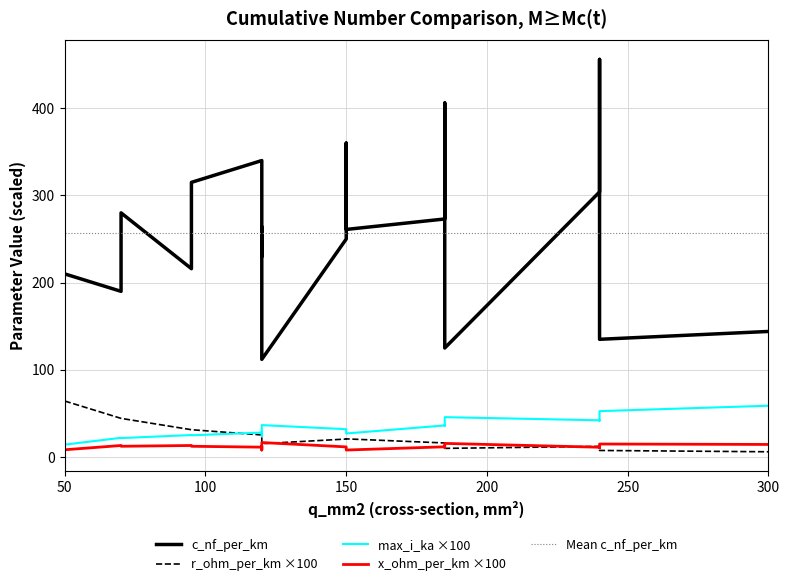

Reading left to right, extract all data points from this chart.

c_nf_per_km: 210.0	264.0	261.0	216.0	273.0	304.0	315.0	406.0	456.0	250.0	230.0	190.0	360.0	340.0	280.0	112.0	125.0	135.0	144.0
x_ohm_per_km: 0.1	0.1	0.1	0.1	0.1	0.1	0.1	0.1	0.1	0.1	0.1	0.1	0.1	0.1	0.1	0.2	0.2	0.1	0.1
max_i_ka: 0.1	0.2	0.3	0.3	0.4	0.4	0.2	0.4	0.4	0.3	0.3	0.2	0.3	0.3	0.2	0.4	0.5	0.5	0.6
r_ohm_per_km: 0.6	0.2	0.2	0.3	0.2	0.1	0.3	0.2	0.1	0.2	0.3	0.4	0.2	0.3	0.4	0.2	0.1	0.1	0.1